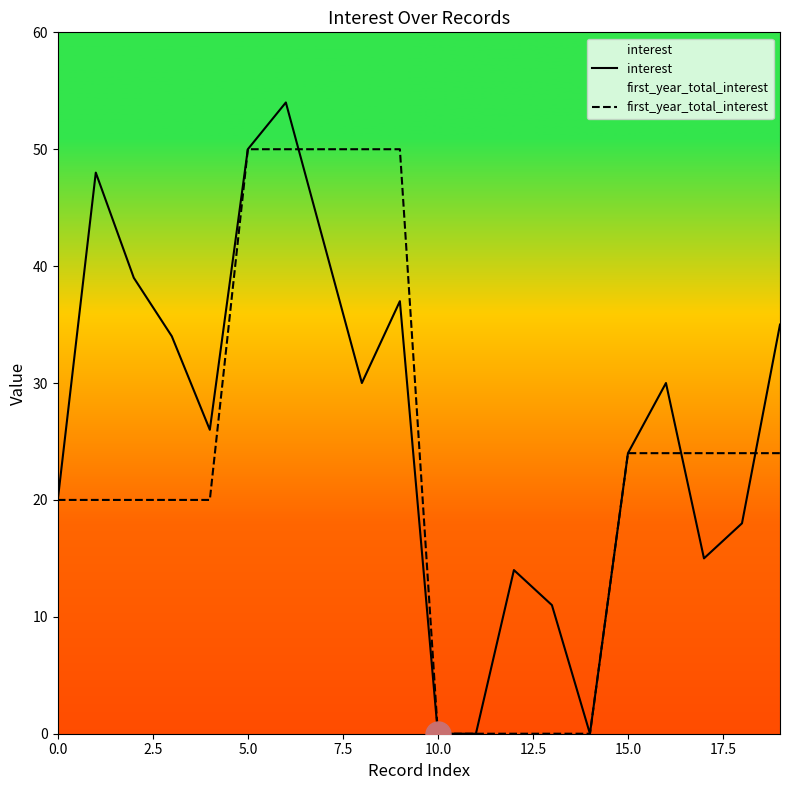

At how many categories does at least one series exceed 35?

7